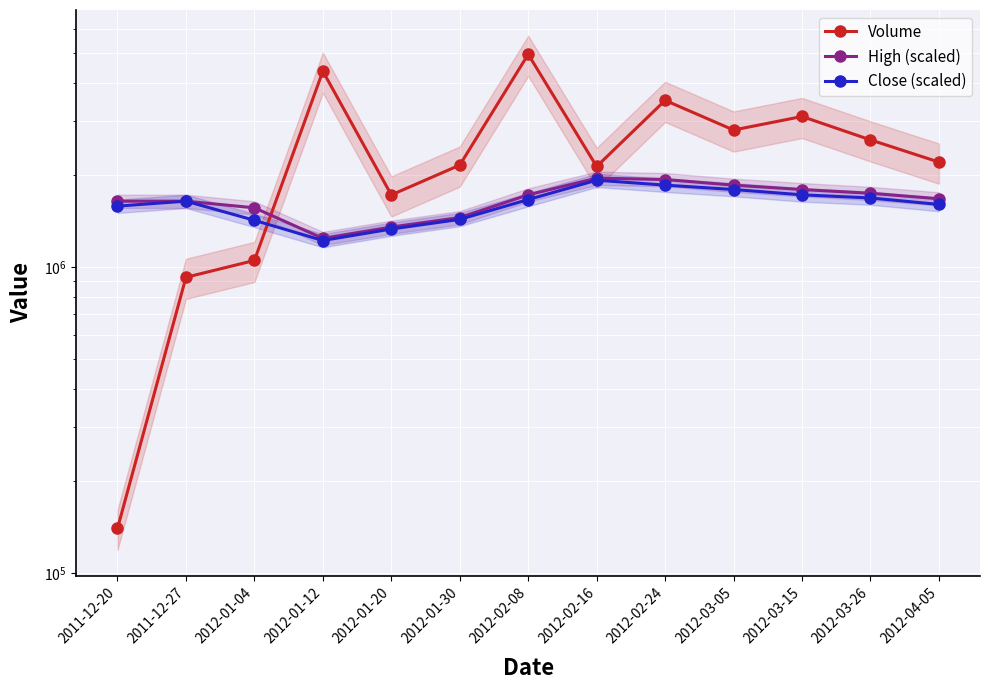

How many lines are shown in the chart?

3